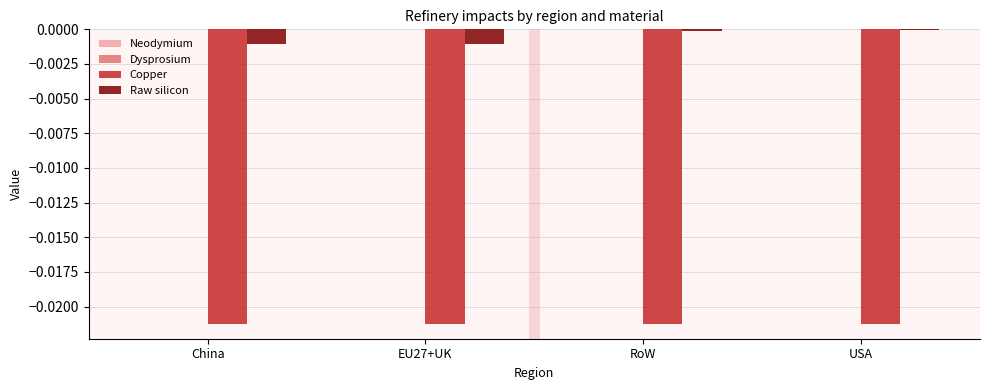

What position from the right is China?

4